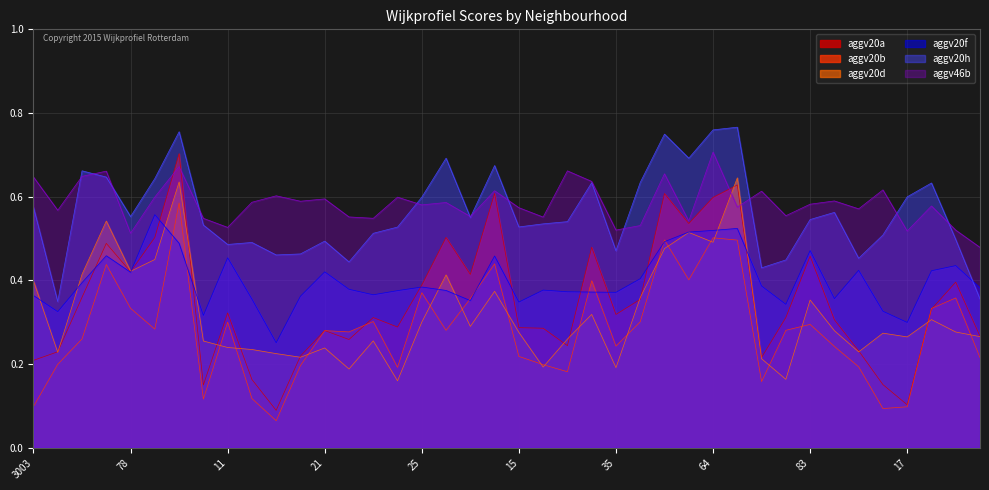

Which series has the largest total across all categories?

aggv46b